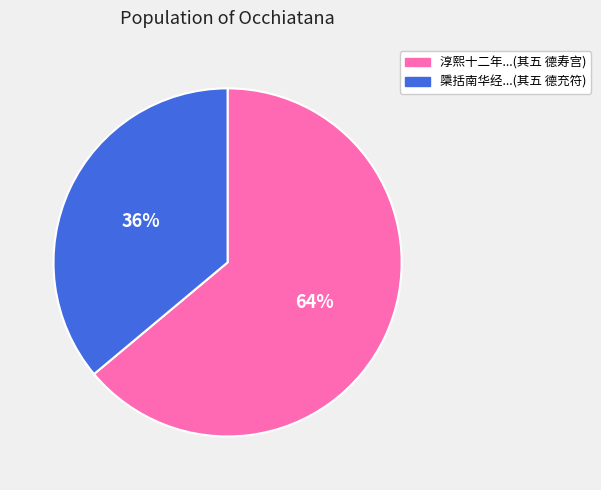

To the nearest percent, what is the average slice percentage?

50%